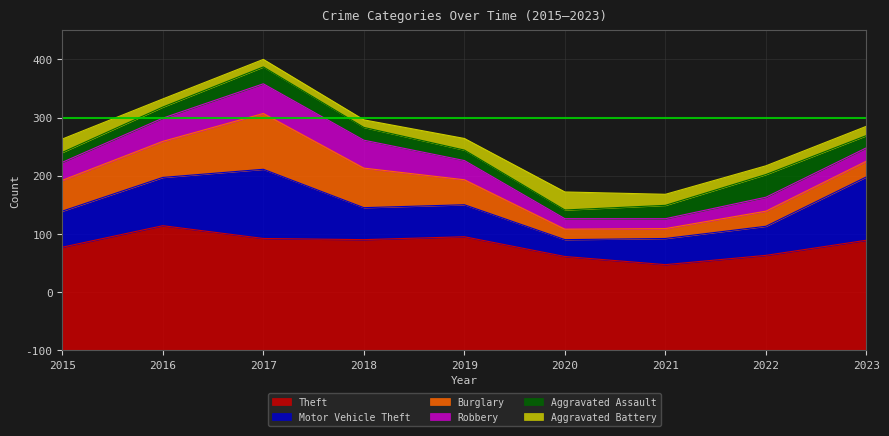

Is it true that Burglary equals 27 at 2020?

False